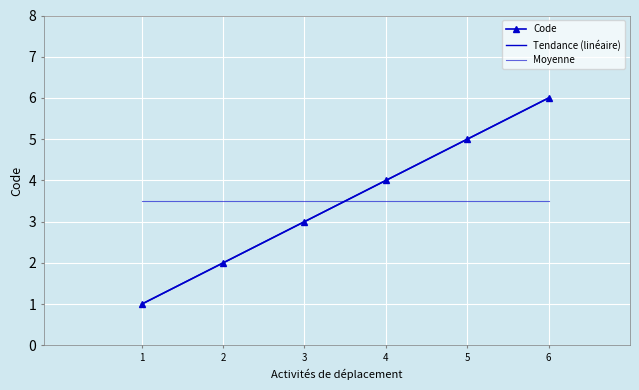

What is the difference between the second highest and second lowest values?

3